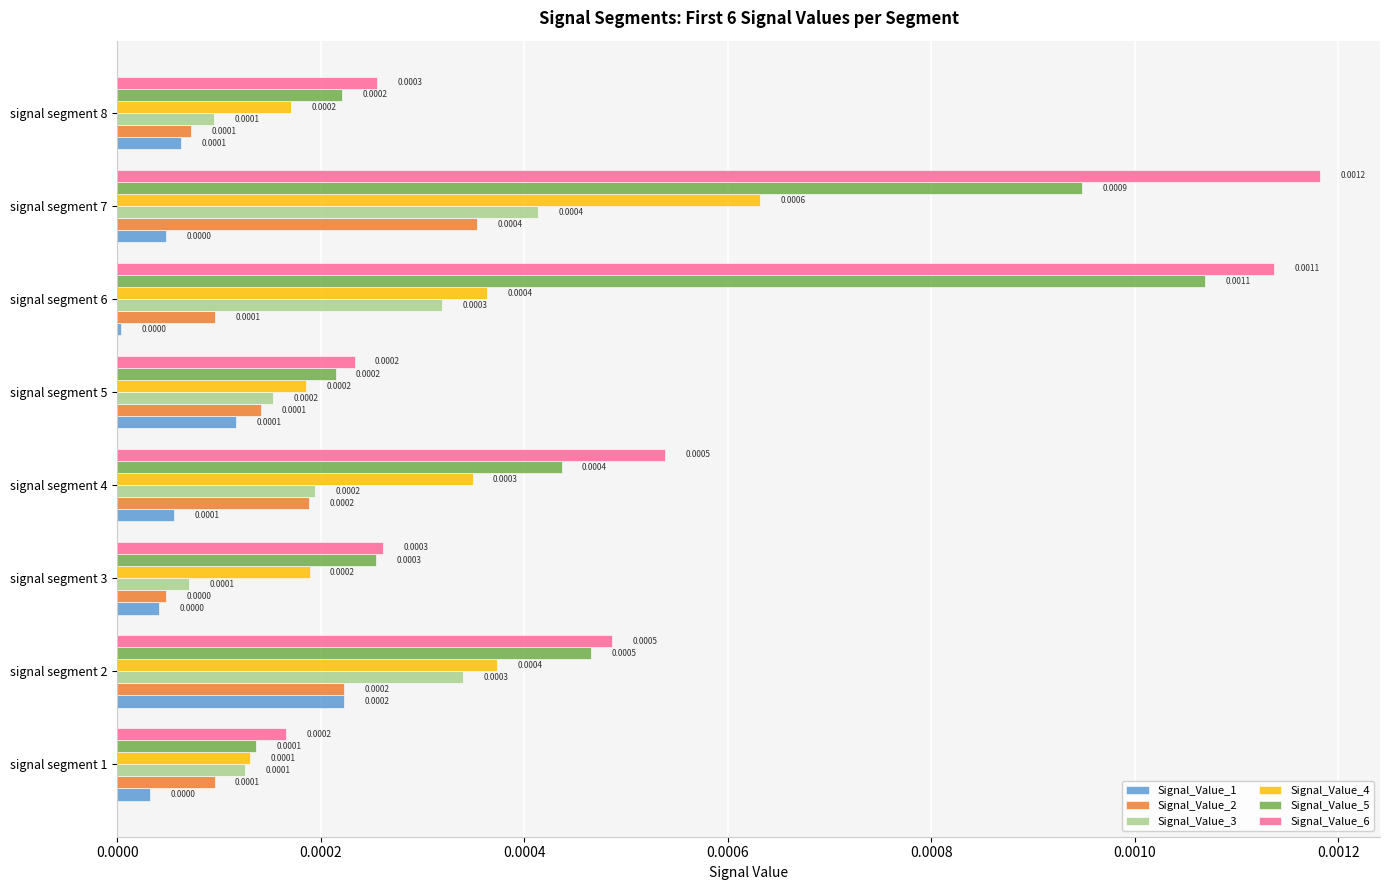

Count the Signal_Value_5 values in the range 0 to 1.

8